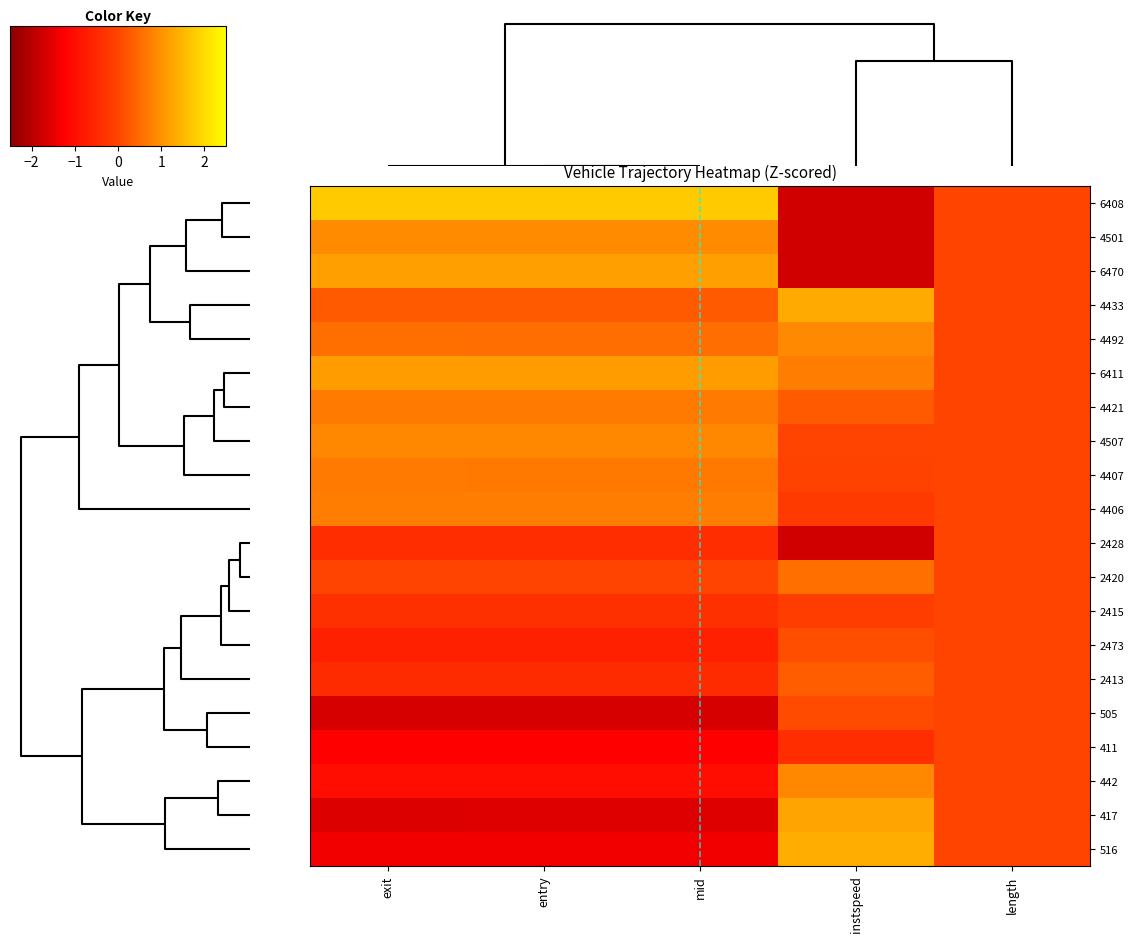

Count the number of categories in the chart.

5